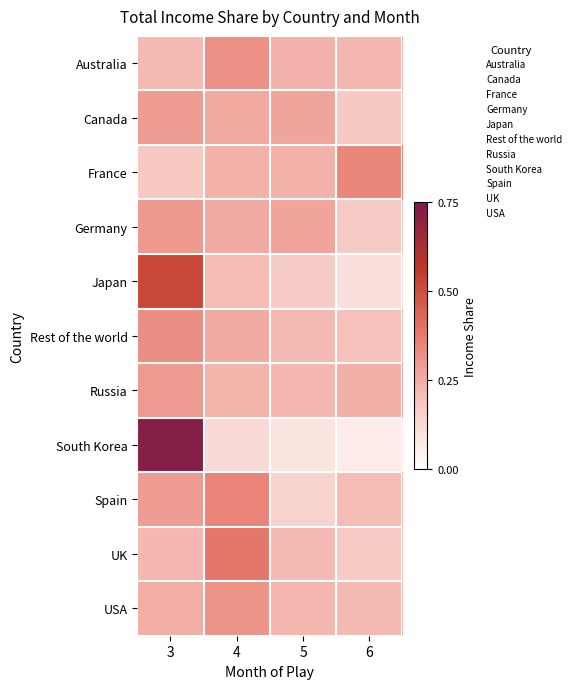

Between 5 and 3, which is larger?

5